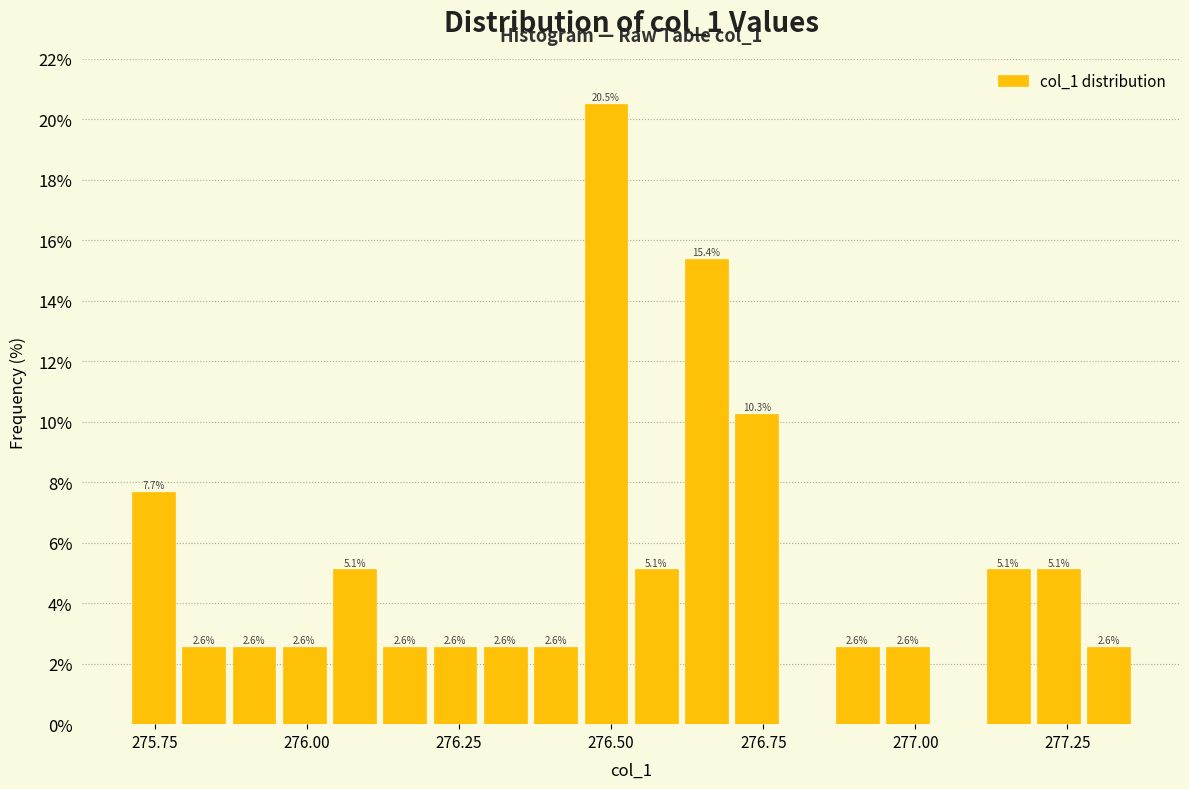

Read against the x-axis, roughly where is the centre of the tallest bar?

276.50